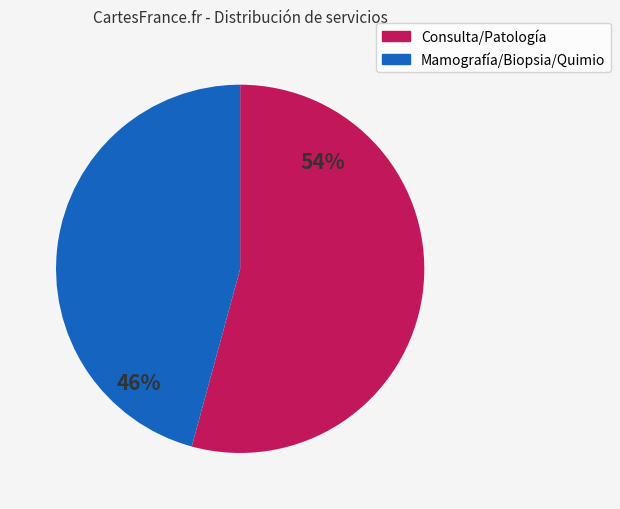

To the nearest percent, what percentage of the pie is Mamografía/Biopsia/Quimio?

46%